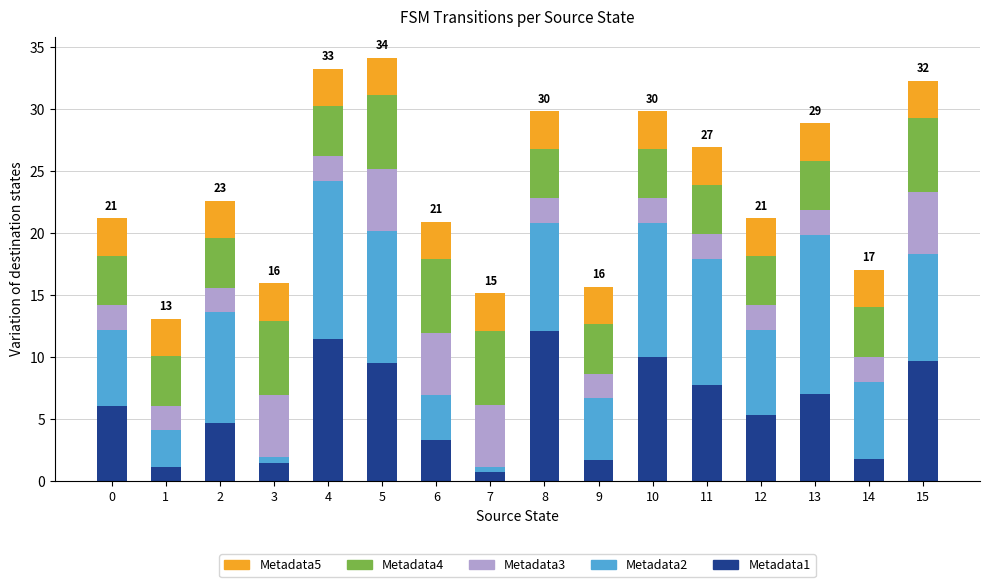

What is the maximum value for Metadata1?

12.1